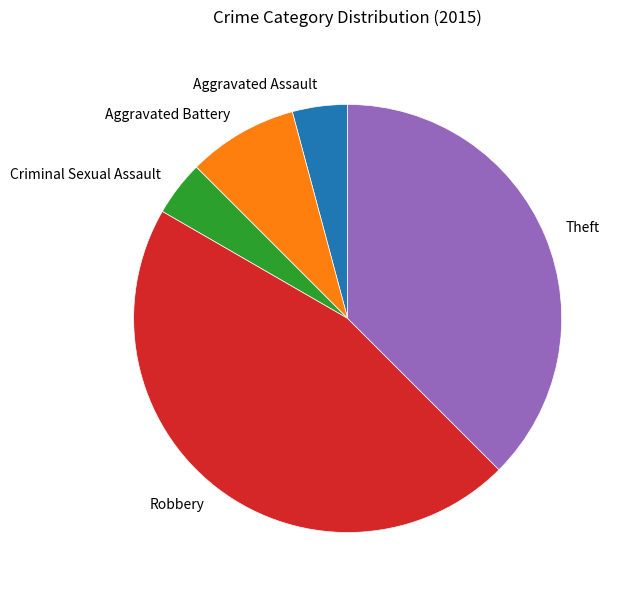

Does Aggravated Assault account for over 50% of the chart?

No